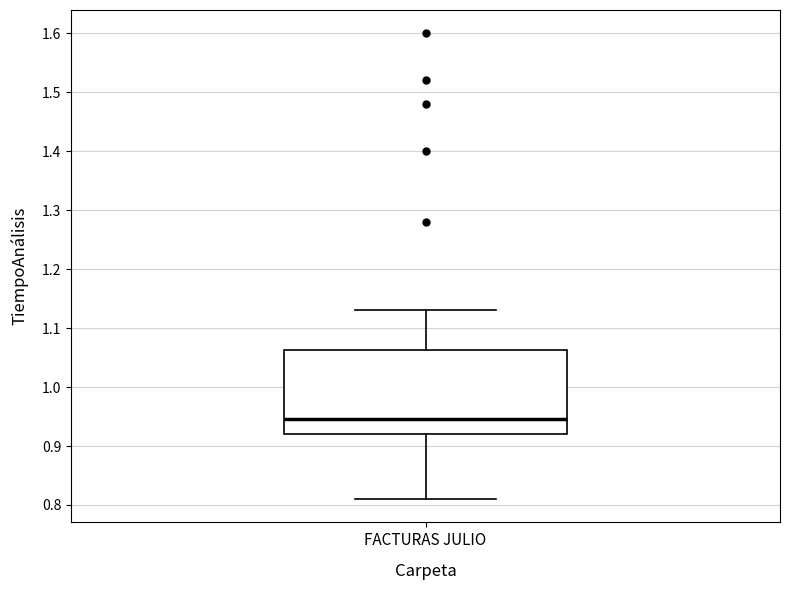

Where does the median line of the box for FACTURAS JULIO sit on the y-axis? The values are not printed on the chart, so give them approximately, as read against the axis.

0.95